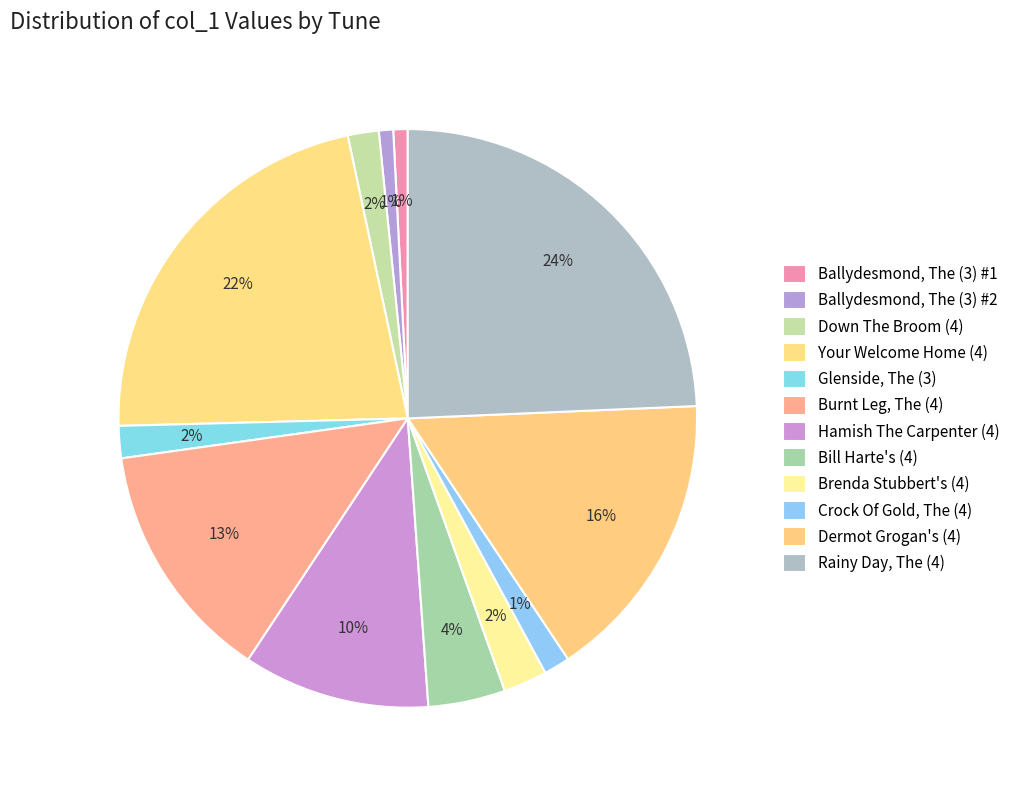

Count the number of slices in the pie.

12